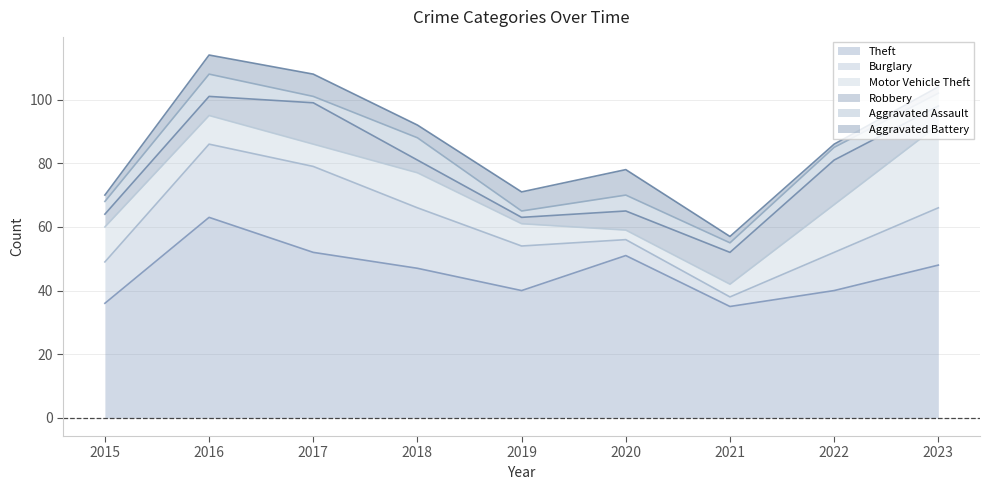

What is the value of the Aggravated Battery point at the 1st from the left?

2